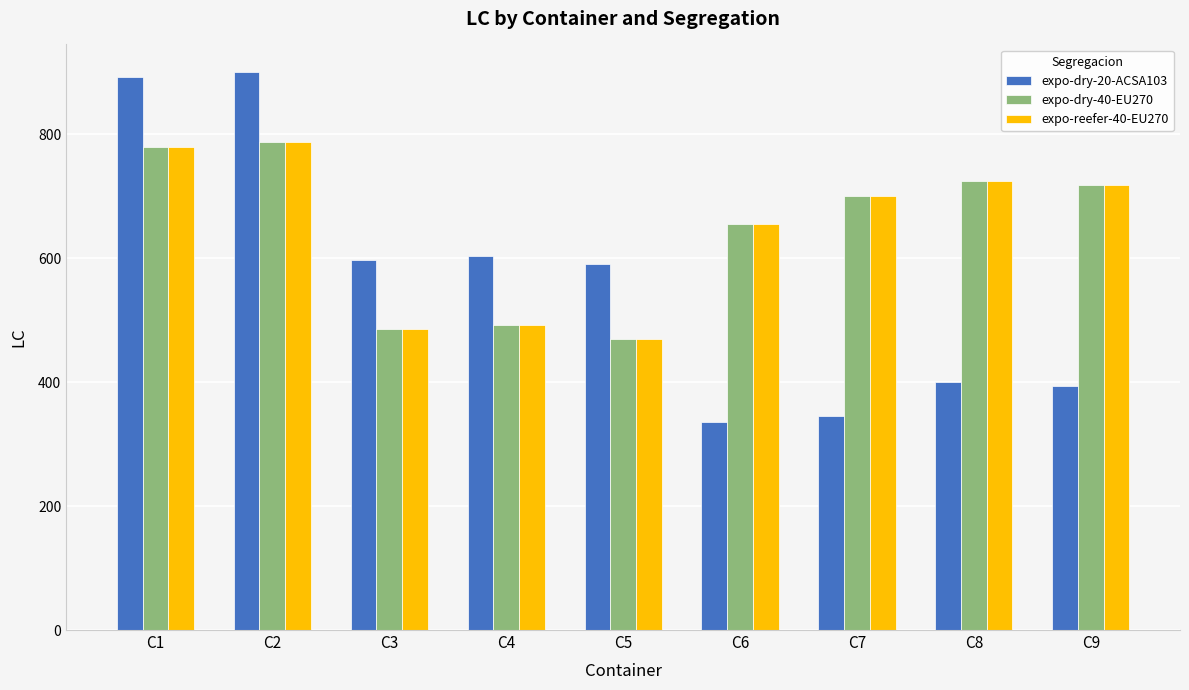

What is the difference between the highest and lowest values at C3?

111